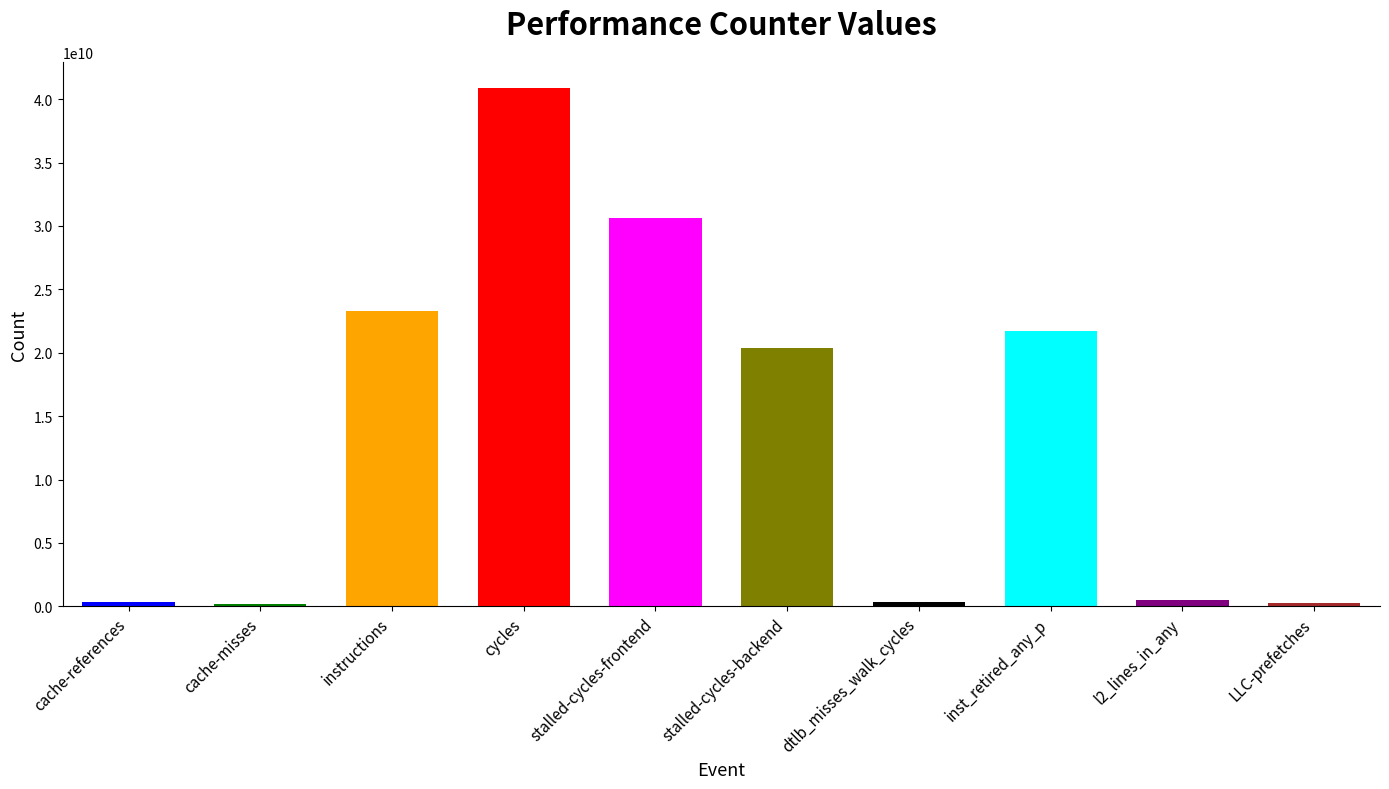

Does the chart contain stacked bars?

No